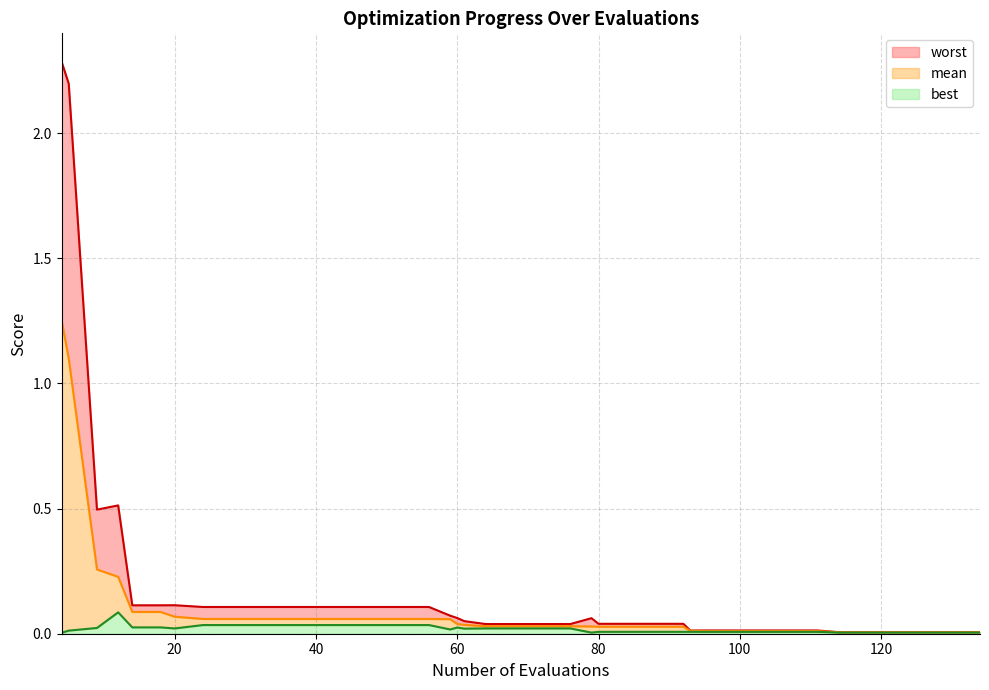

What is the sum of all best values?

0.8